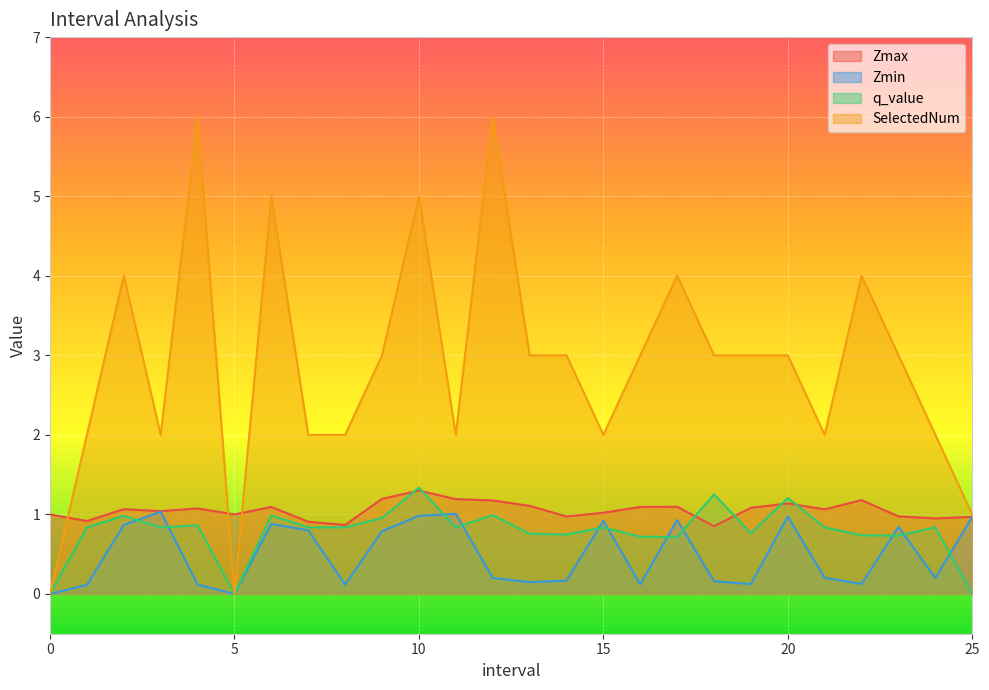

At which label is SelectedNum closest to 3?

9.0